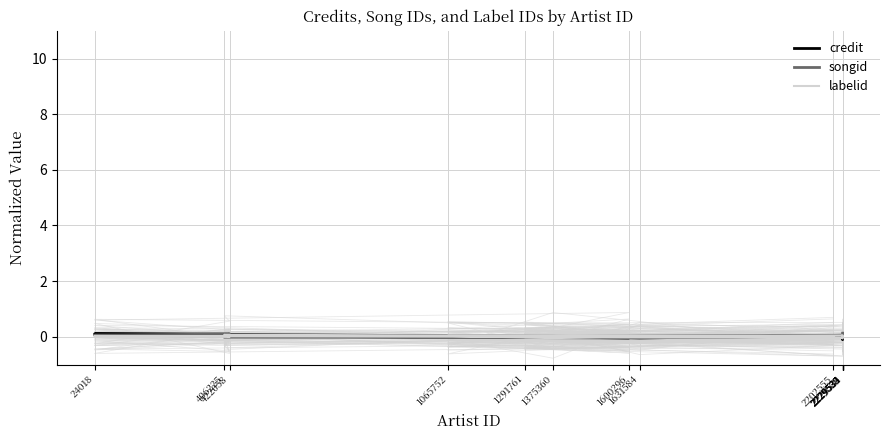

What is the sum of the songid values at 24018 and 1291761?

0.1